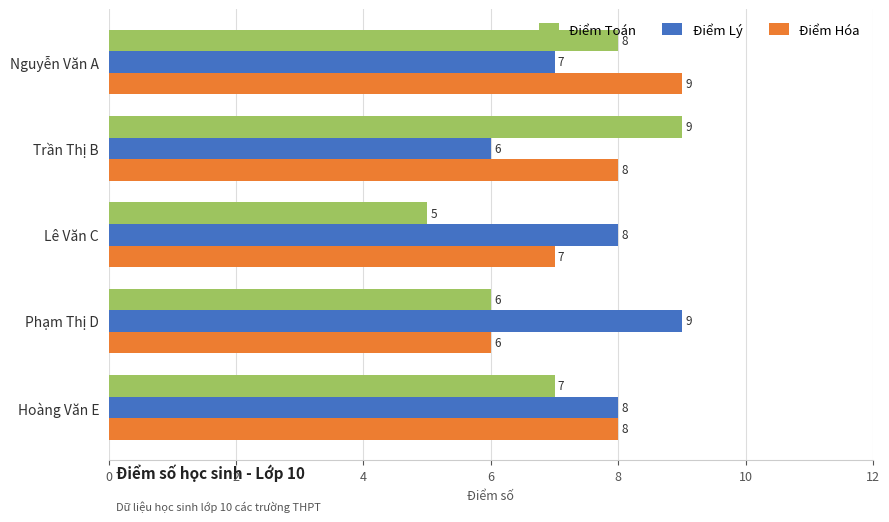

At how many categories does at least one series exceed 5?

5